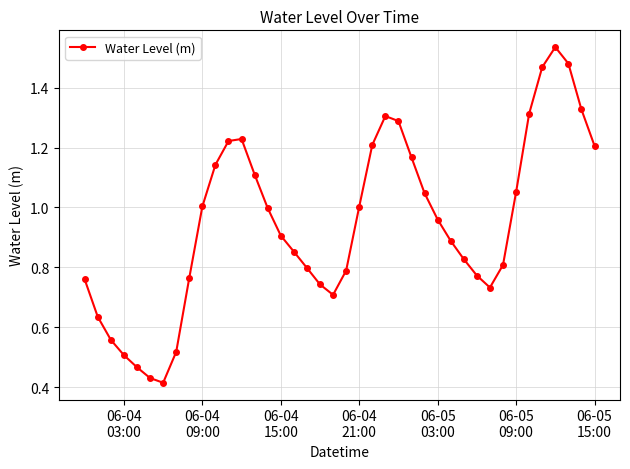

True or false: the data has more than 0 interior local peaks.

True